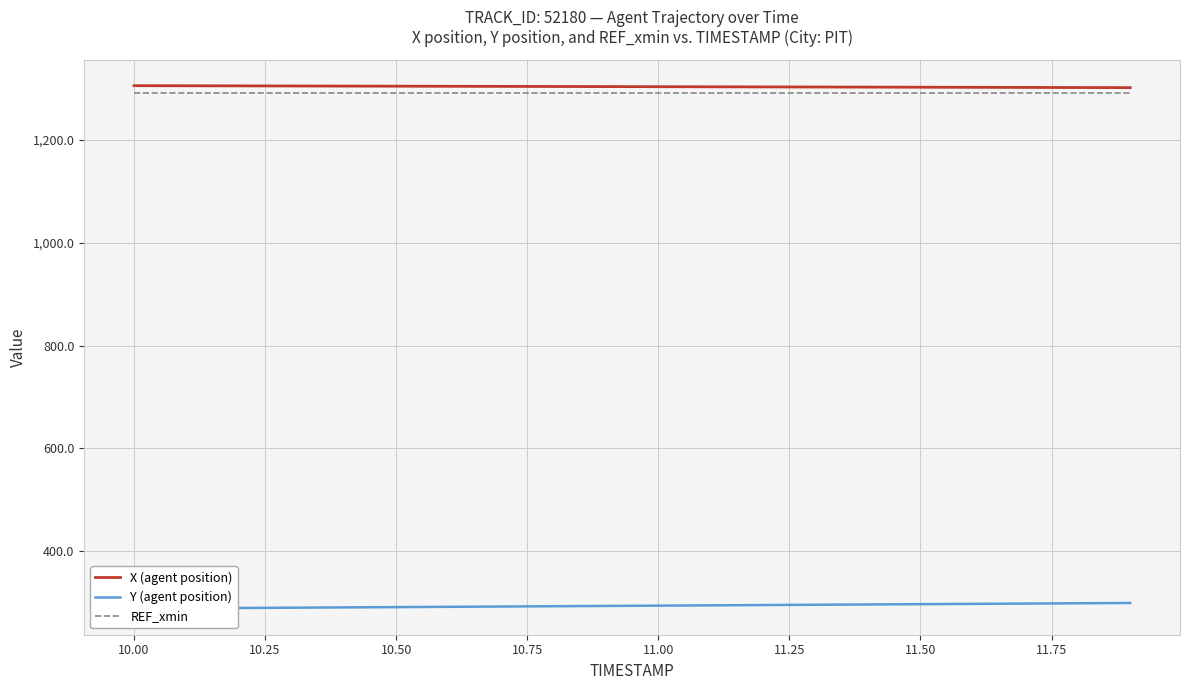

What is the minimum value for REF_xmin?

1292.0